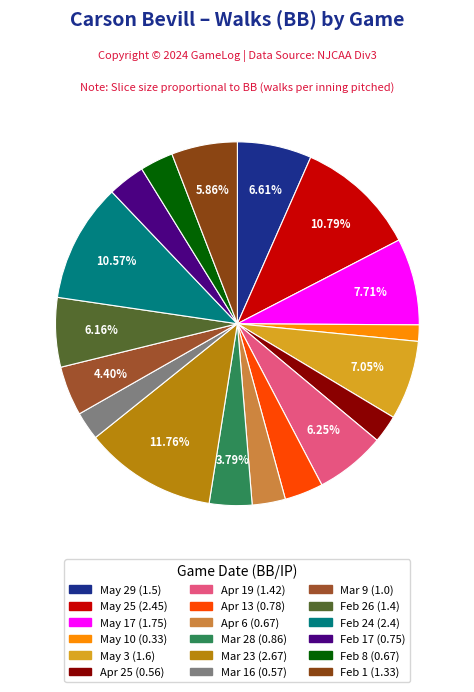

Count the number of slices in the pie.

18